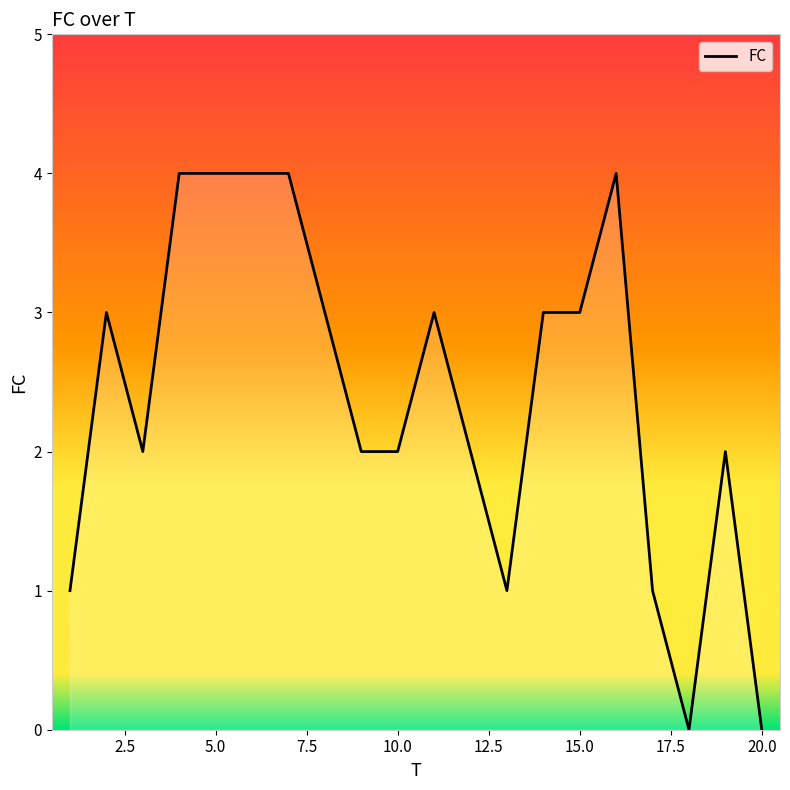

What is the difference between the maximum and minimum values?

4